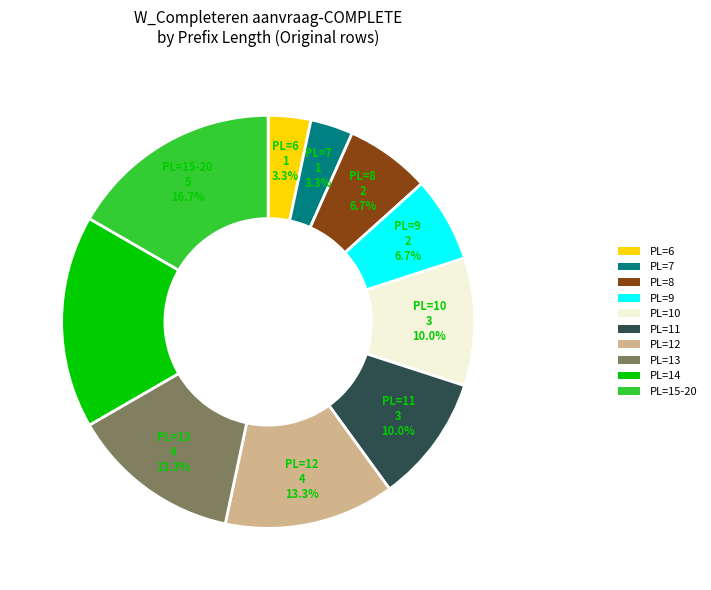

Does any single category account for the majority?

No